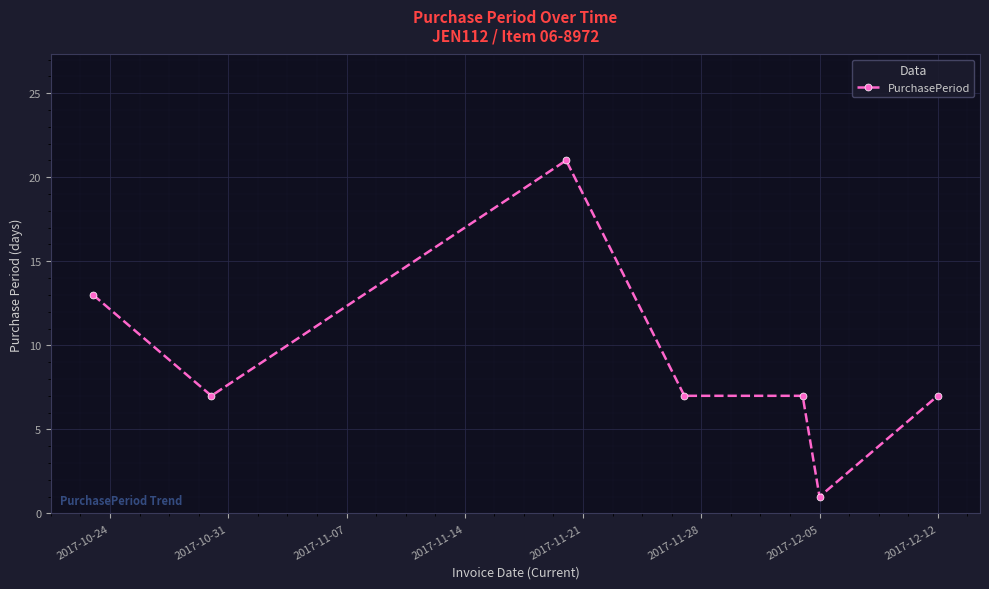

What is the value of the 3rd point from the left?

21